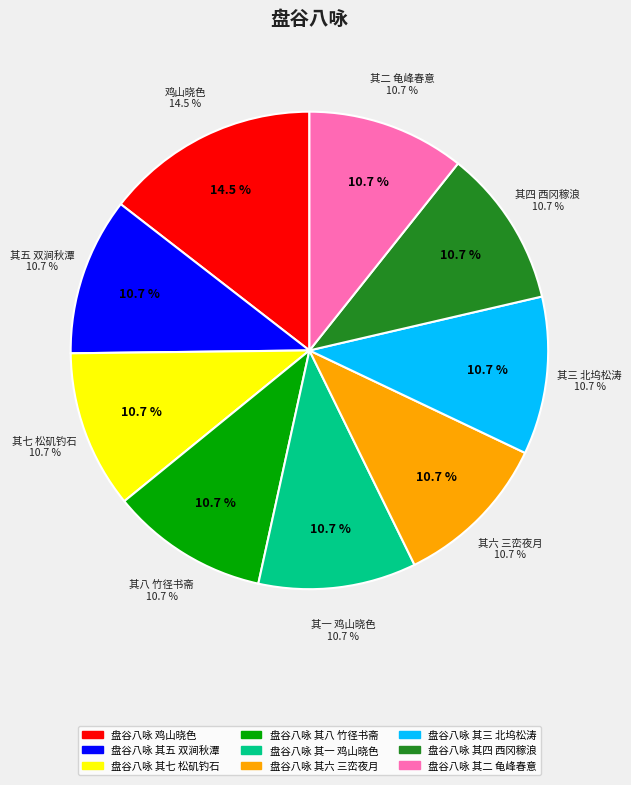

True or false: 盘谷八咏 其八 竹径书斋 accounts for 2% of the total.

False